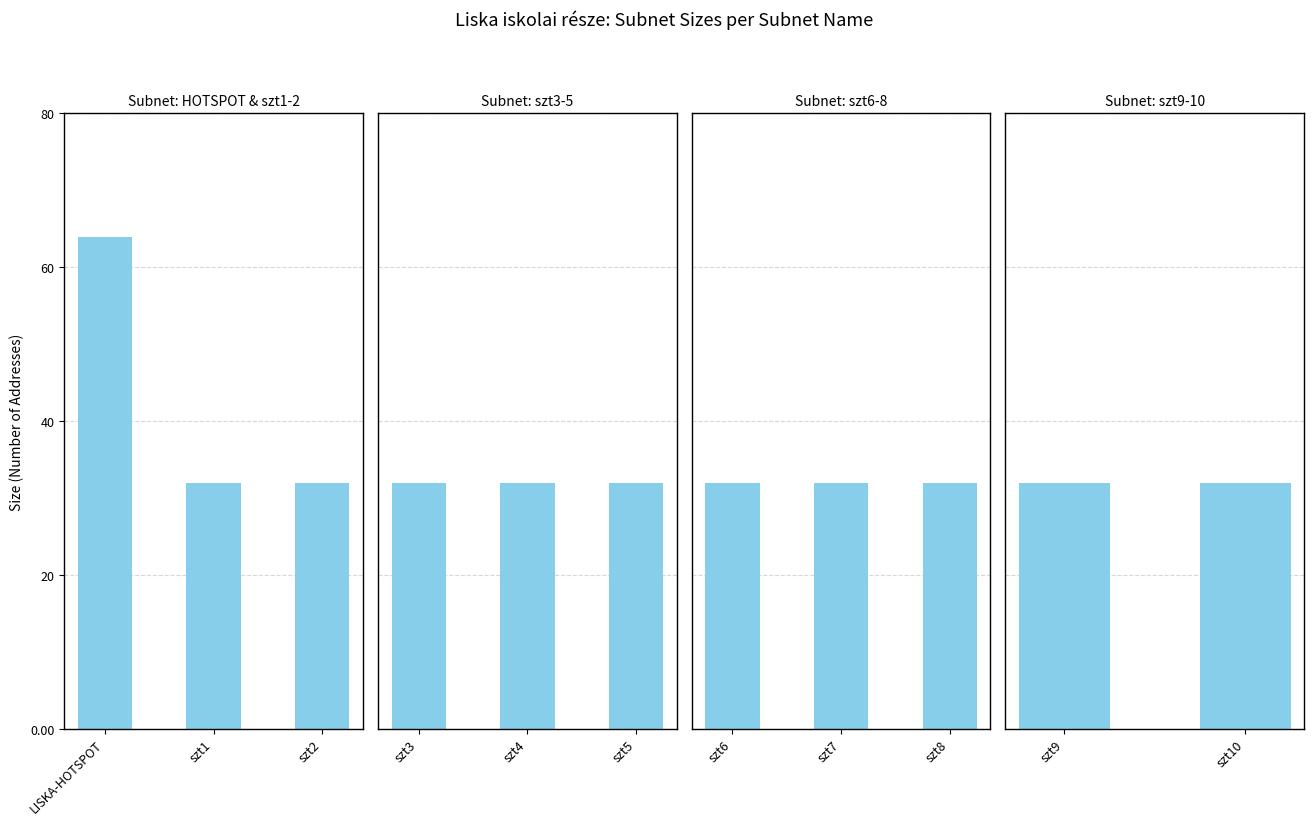

What is the smallest value displayed?

32